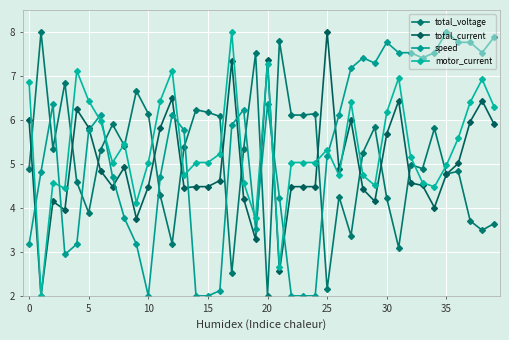

Reading left to right, what are all the values shown in this chart?

total_voltage: 4.9	8.0	5.4	6.8	4.6	3.9	5.3	5.9	5.4	6.7	6.1	4.3	3.2	5.4	6.2	6.2	6.1	2.5	5.4	7.5	2.0	7.8	6.1	6.1	6.1	2.2	4.3	3.4	5.3	5.8	4.2	3.1	5.0	4.9	5.8	4.8	4.8	3.7	3.5	3.6
total_current: 6.0	2.0	4.1	4.0	6.2	5.8	4.8	4.5	4.9	3.8	4.5	5.8	6.5	4.5	4.5	4.5	4.6	7.3	4.2	3.3	7.4	2.6	4.5	4.5	4.5	8.0	4.9	6.0	4.4	4.1	5.7	6.4	4.6	4.5	4.0	4.8	5.0	6.0	6.4	5.9
speed: 3.2	4.8	6.4	2.9	3.2	5.8	6.1	4.7	3.8	3.2	2.0	4.7	6.1	5.8	2.0	2.0	2.1	5.9	6.2	3.5	6.4	4.2	2.0	2.0	2.0	5.2	6.1	7.2	7.4	7.3	7.8	7.5	7.5	7.4	7.5	8.0	7.8	7.8	7.5	7.9
motor_current: 6.9	2.0	4.6	4.4	7.1	6.4	6.0	5.0	5.5	4.1	5.0	6.4	7.1	4.7	5.0	5.0	5.2	8.0	4.6	3.8	7.3	2.7	5.0	5.0	5.0	5.3	4.7	6.4	4.7	4.5	6.2	7.0	5.2	4.6	4.5	5.0	5.6	6.4	6.9	6.3